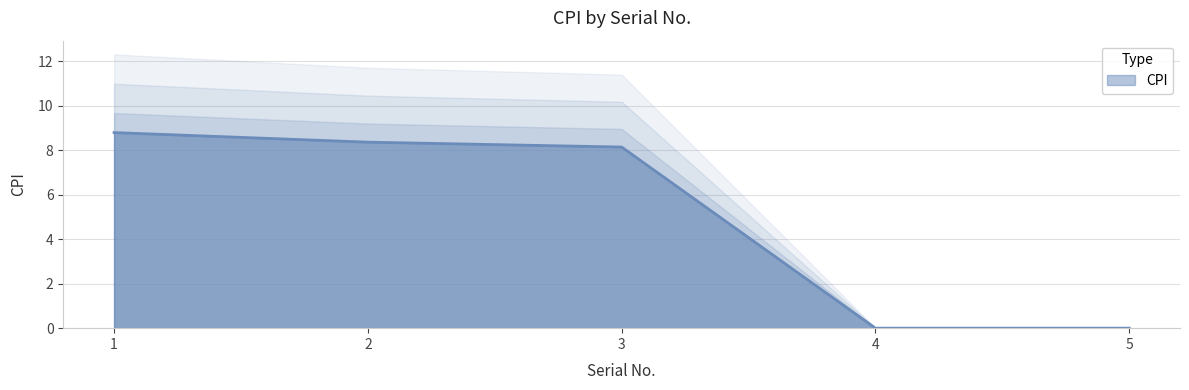

How many lines are shown in the chart?

1